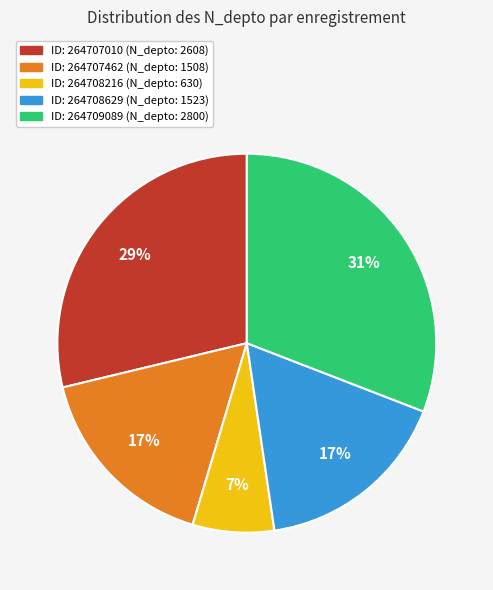

To the nearest percent, what is the difference between the largest and smallest slice percentages?

24%